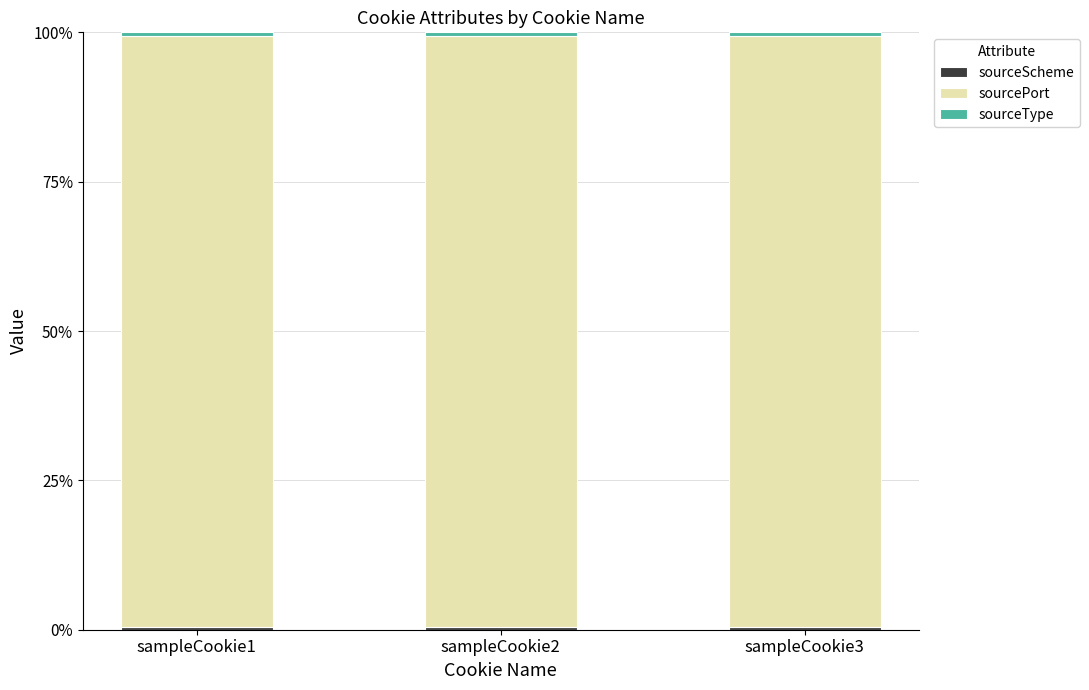

How many bars are there in total?

3